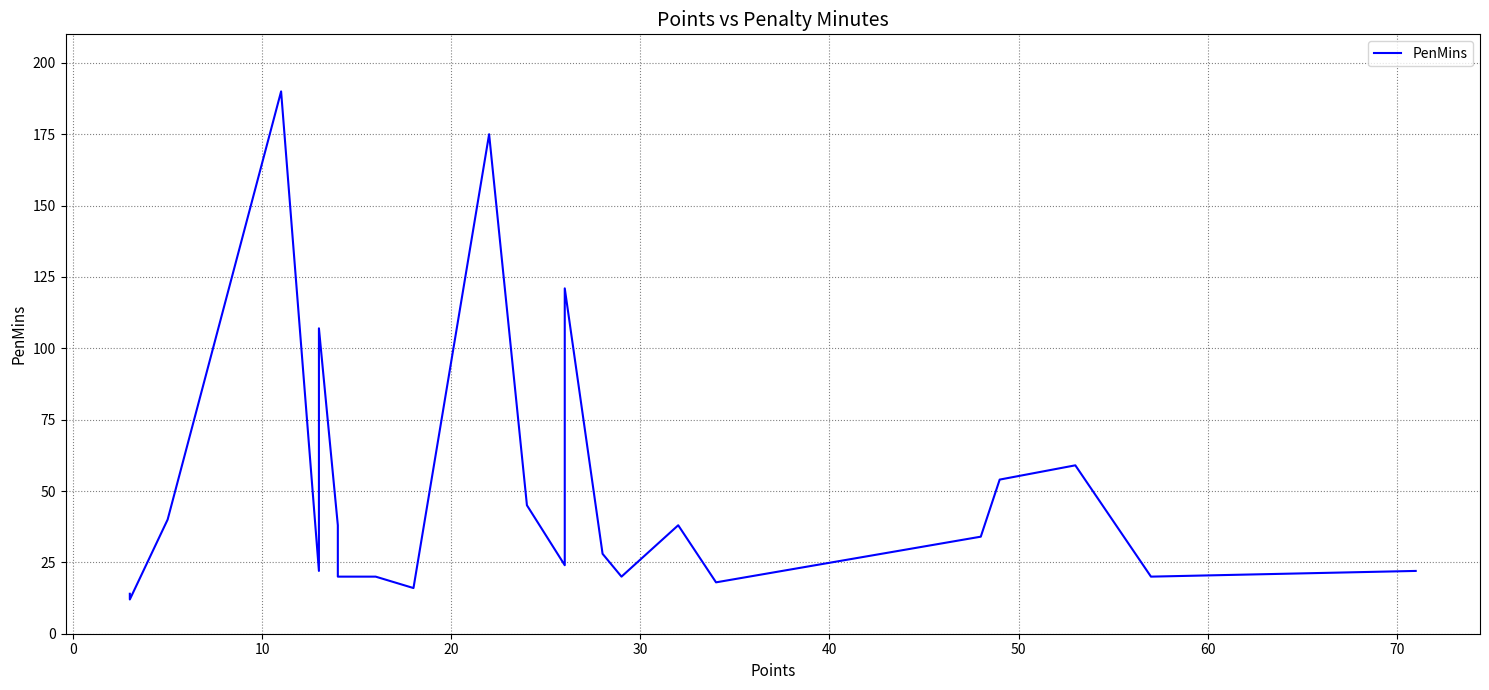

True or false: there are more than 0 points higher than both neighbors.

True